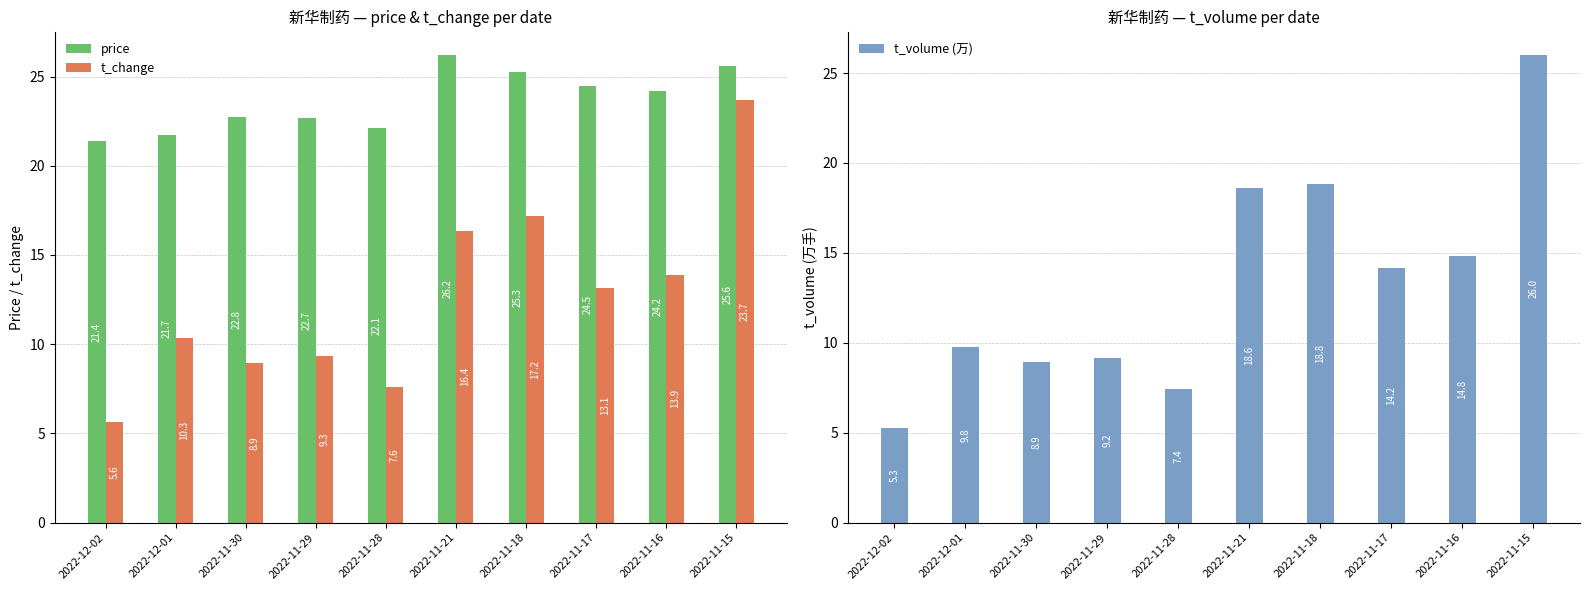

The t_change series shows 5.8 at 2022-11-30. True or false?

False